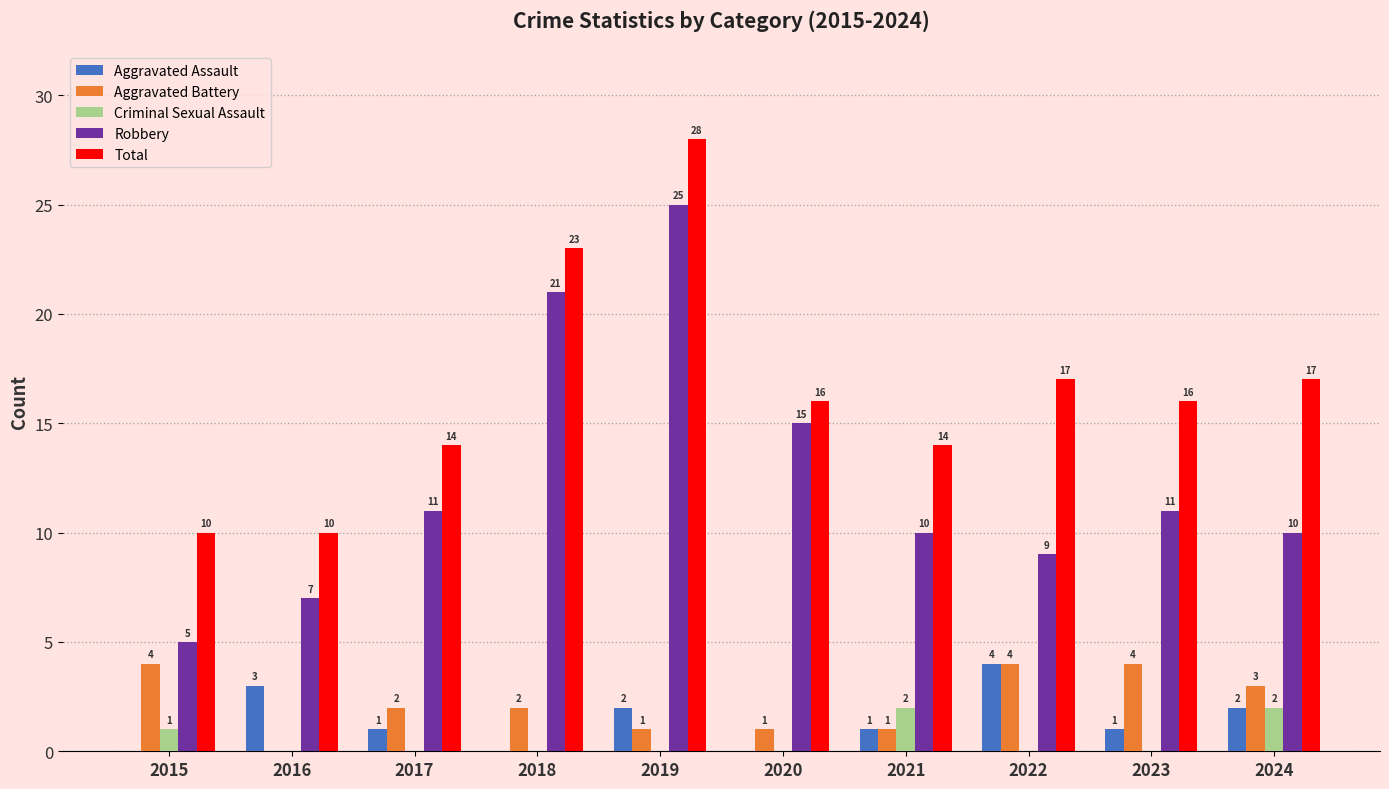

Between 2015 and 2016, which series saw the biggest shift?

Aggravated Battery